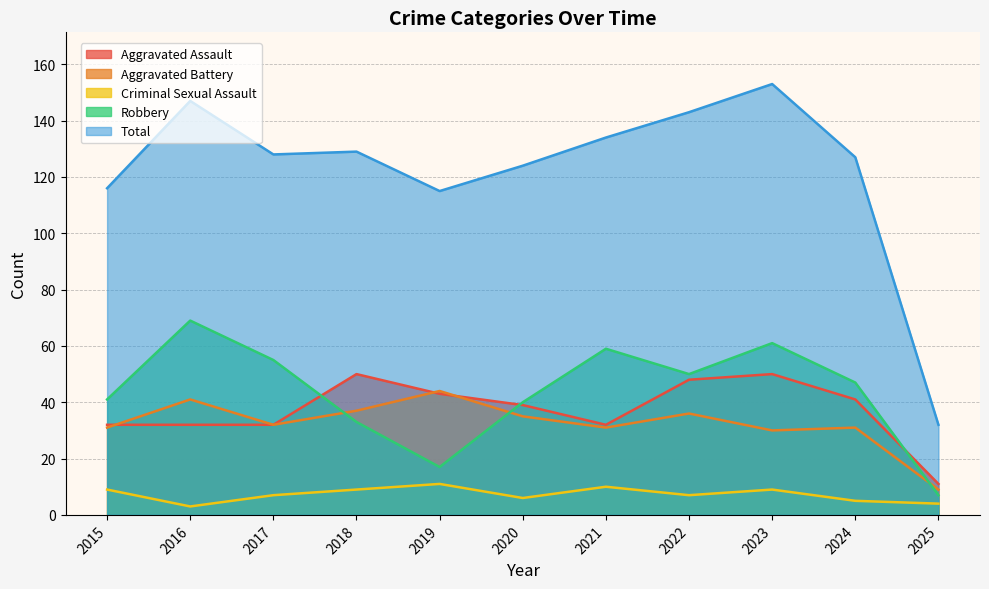

Reading right to left, transcribe all the data shown in this chart.

Aggravated Assault: 2025=11	2024=41	2023=50	2022=48	2021=32	2020=39	2019=43	2018=50	2017=32	2016=32	2015=32
Aggravated Battery: 2025=9	2024=31	2023=30	2022=36	2021=31	2020=35	2019=44	2018=37	2017=32	2016=41	2015=31
Criminal Sexual Assault: 2025=4	2024=5	2023=9	2022=7	2021=10	2020=6	2019=11	2018=9	2017=7	2016=3	2015=9
Robbery: 2025=7	2024=47	2023=61	2022=50	2021=59	2020=40	2019=17	2018=33	2017=55	2016=69	2015=41
Total: 2025=32	2024=127	2023=153	2022=143	2021=134	2020=124	2019=115	2018=129	2017=128	2016=147	2015=116